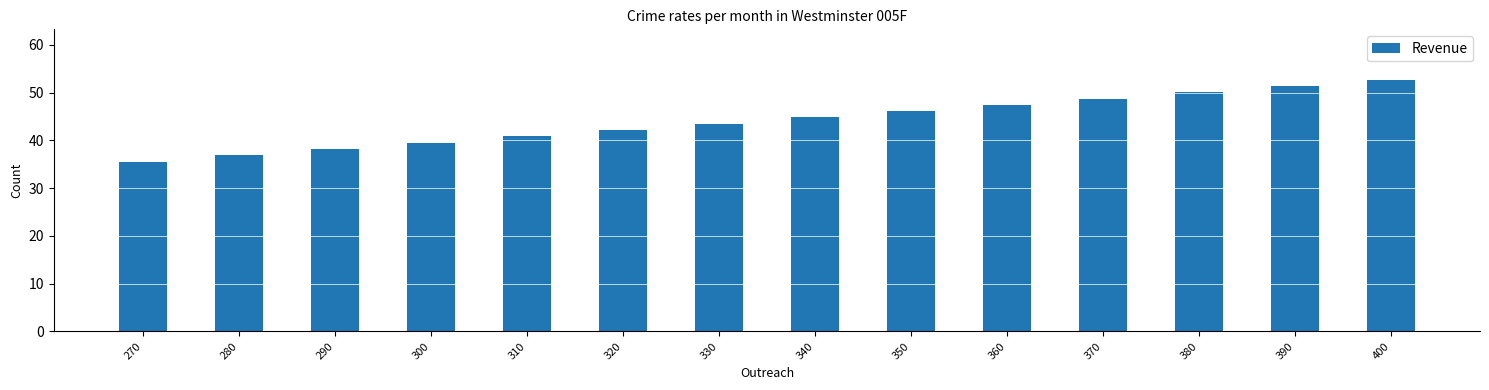

Does the chart contain any negative values?

No